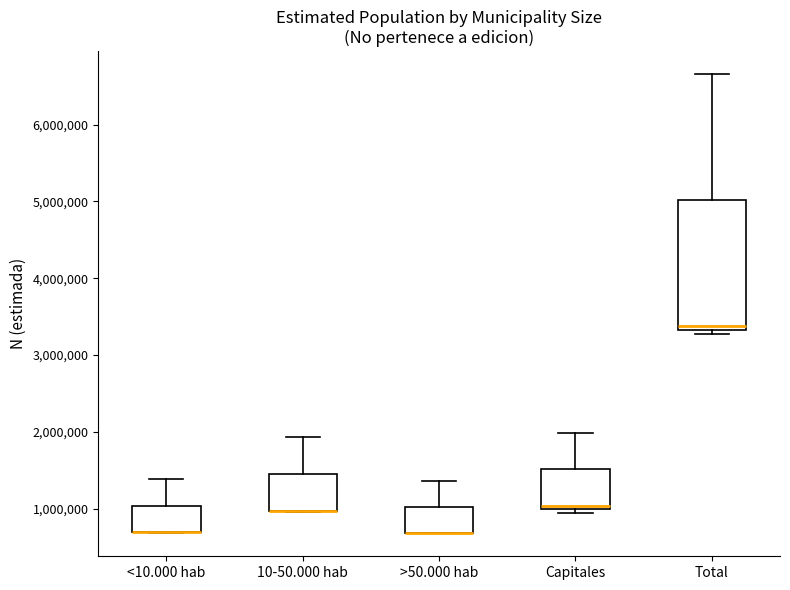

Reading left to right, read every box against the y-axis: the position of its median line, the range the box covers, and the ends of its whiskers. The values are not printed on the chart, so give them approximately, as read against the axis.

<10.000 hab: median 700000 (drawn on the box's lower edge), box 700000 to 1000000, whiskers 700000 to 1400000
10-50.000 hab: median 1000000 (drawn on the box's lower edge), box 1000000 to 1400000, whiskers 1000000 to 1900000
>50.000 hab: median 700000 (drawn on the box's lower edge), box 700000 to 1000000, whiskers 700000 to 1400000
Capitales: median 1000000 (just above the box's lower edge), box 1000000 to 1500000, whiskers 900000 to 2000000
Total: median 3400000, box 3300000 to 5000000, whiskers 3300000 (just below the box's lower edge) to 6700000